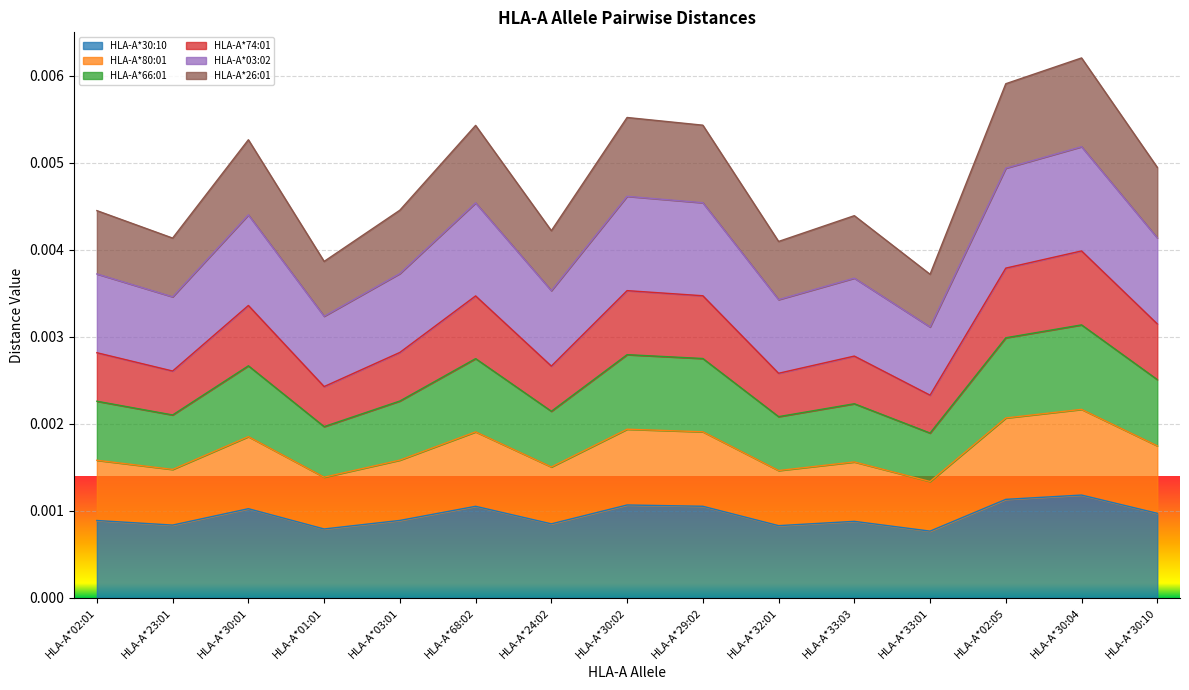

Count the HLA-A*80:01 values in the range 0 to 1.

15